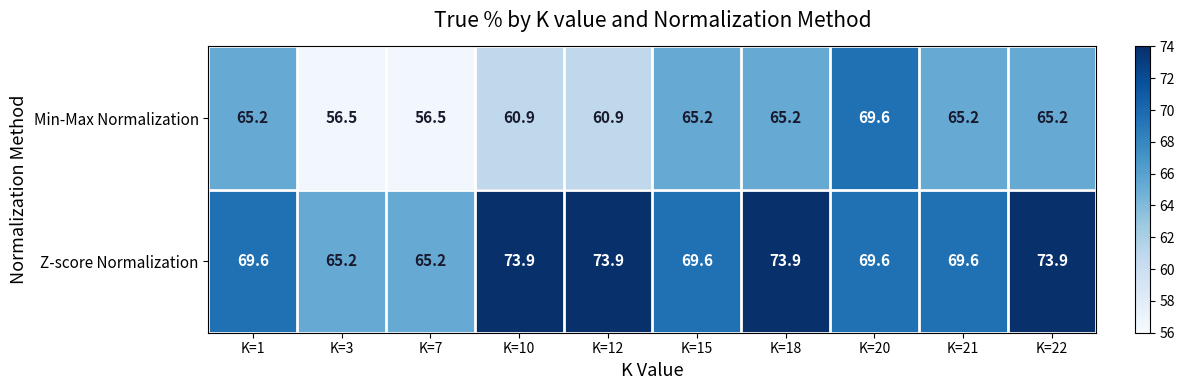

The value of Min-Max Normalization at K=1 is 65.2. True or false?

True